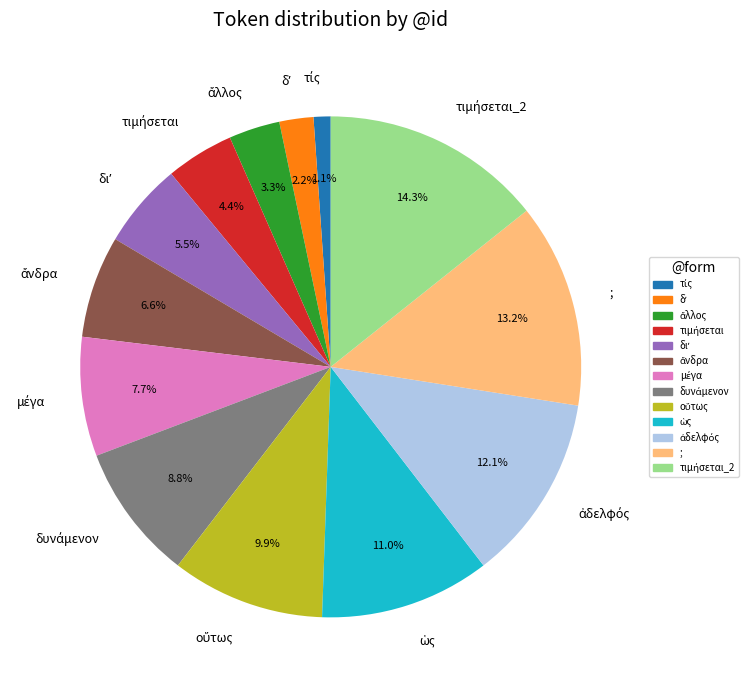

Does any single category account for the majority?

No